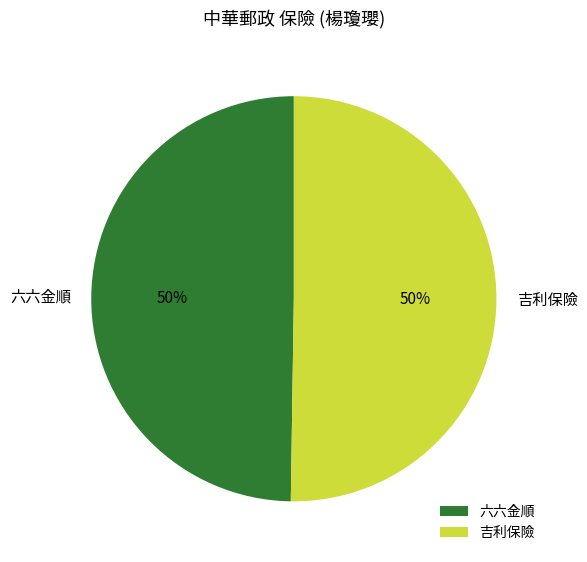

Is it true that 六六金順 is 50% of the pie?

True